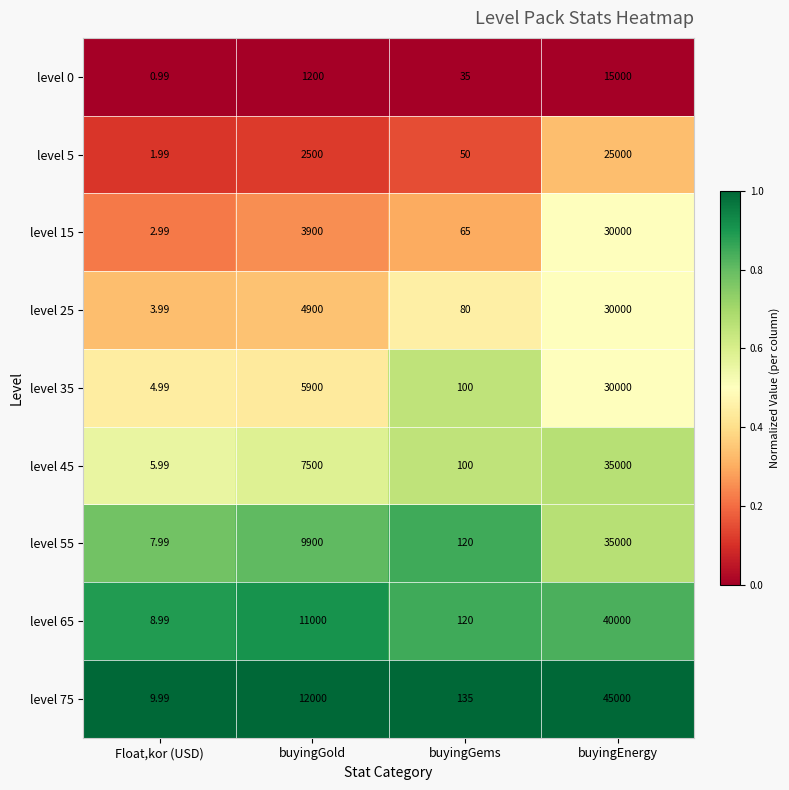

List the labels in order of level 5 value, largest first.

buyingEnergy, buyingGold, buyingGems, Float,kor (USD)